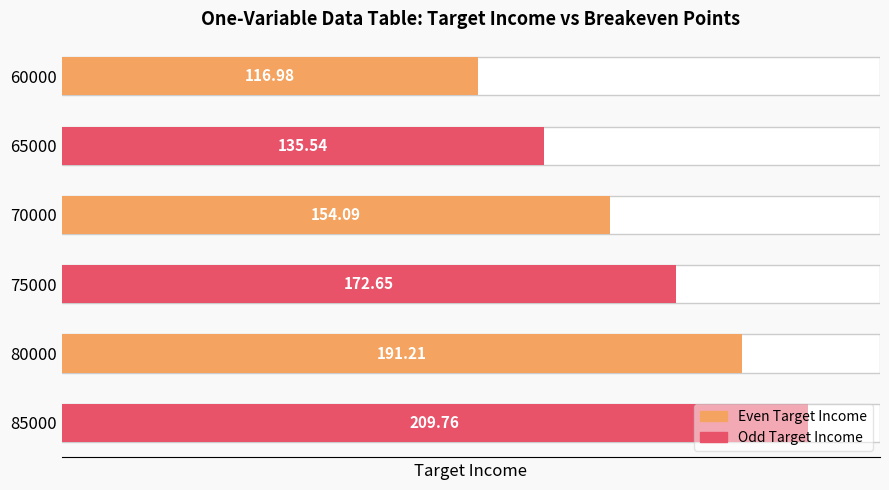

Does the chart contain any negative values?

No